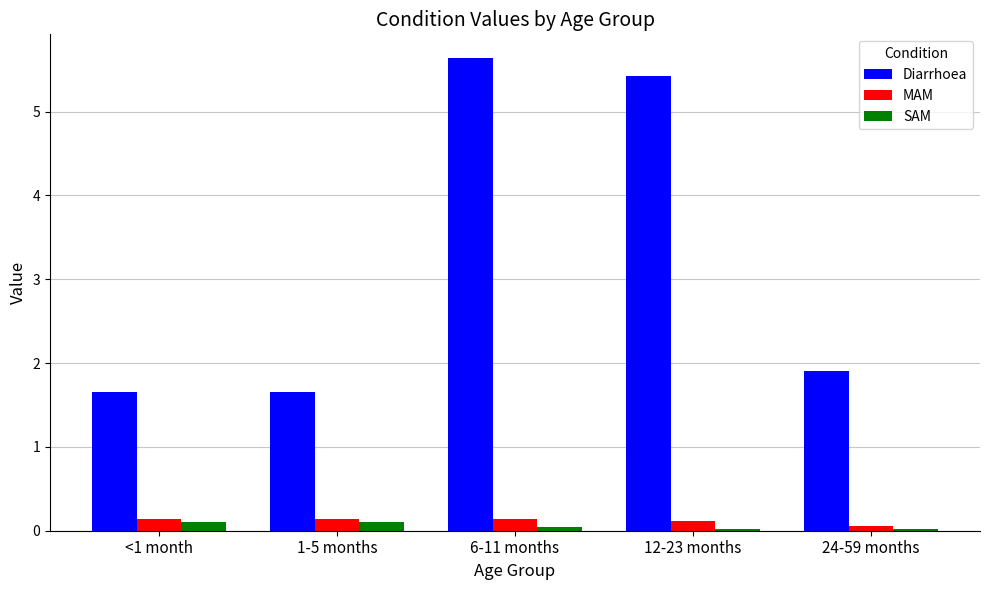

How many data points does each series have?

5